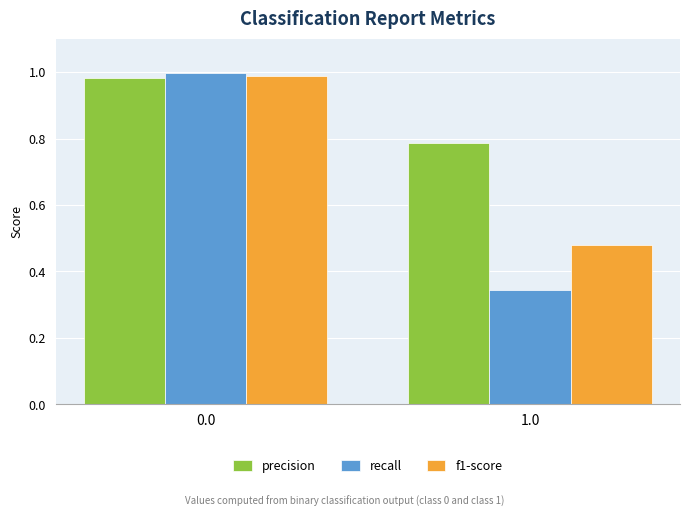

Which series changed the most between 0.0 and 1.0?

recall